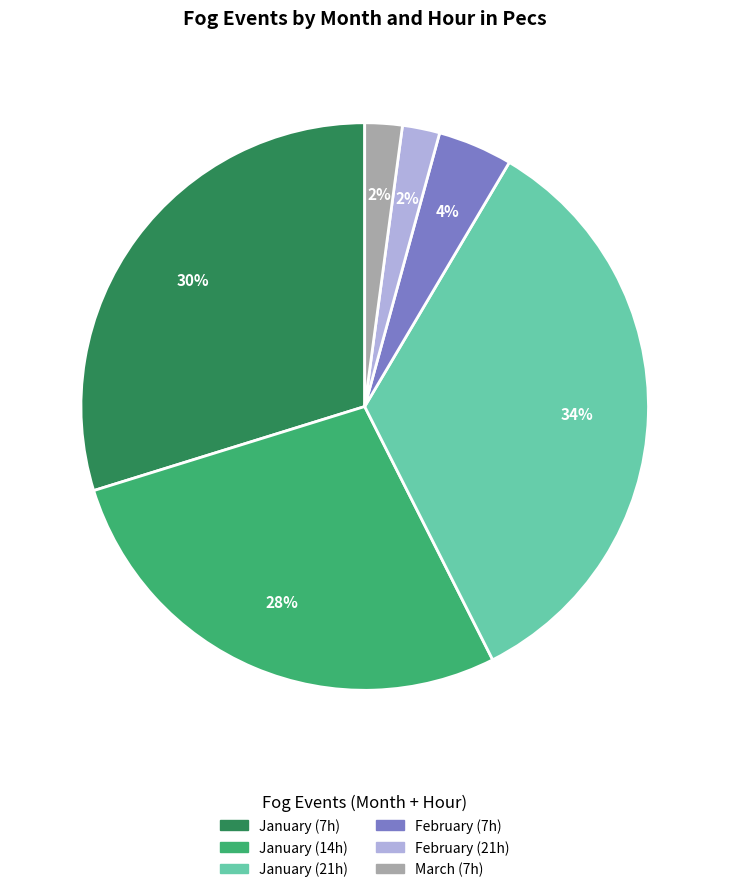

To the nearest percent, what is the average slice percentage?

17%